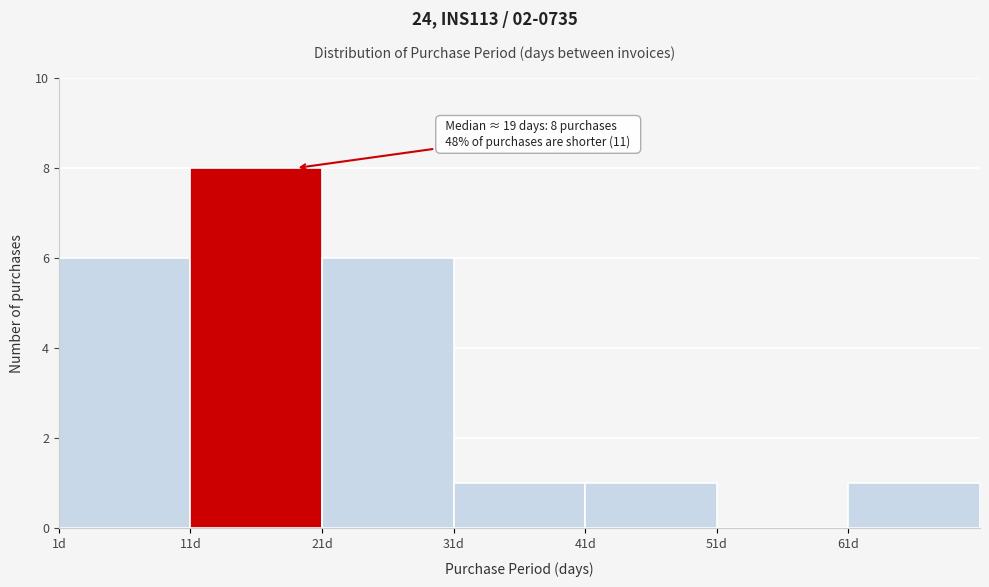

Which range on the x-axis has the tallest bar?

11 to 21